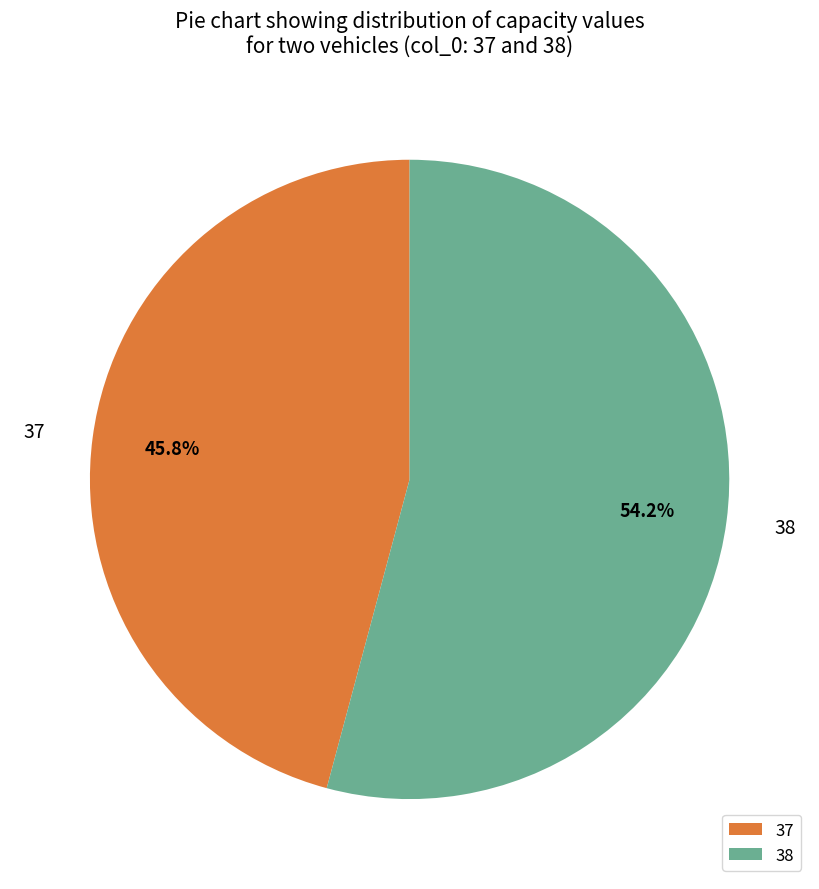

Which category has the smallest portion of the pie?

37